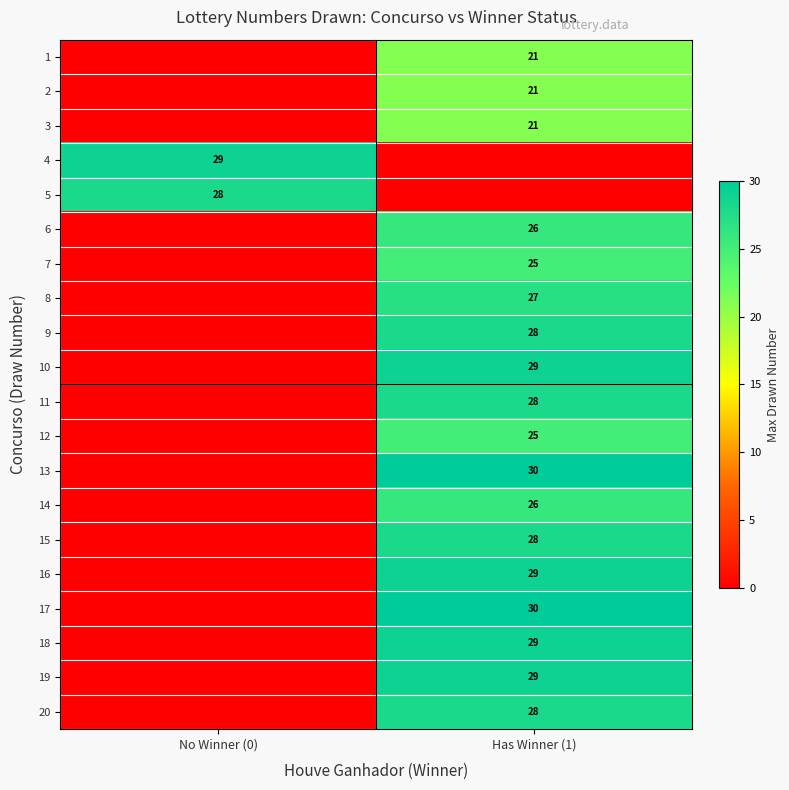

The 9 series shows 44 at Has Winner (1). True or false?

False